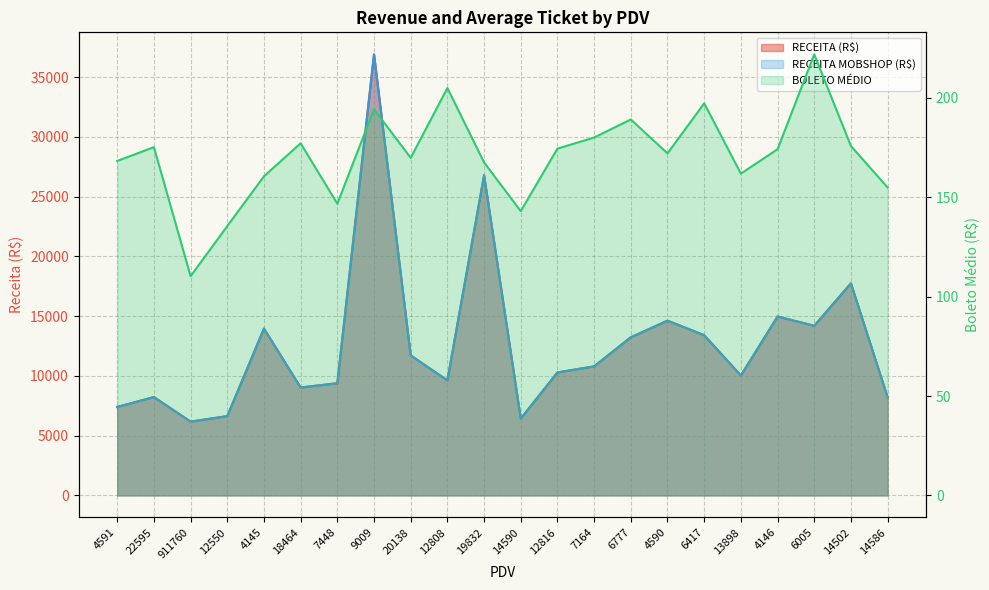

Which series changed the most between 12816 and 7164?

RECEITA (R$)